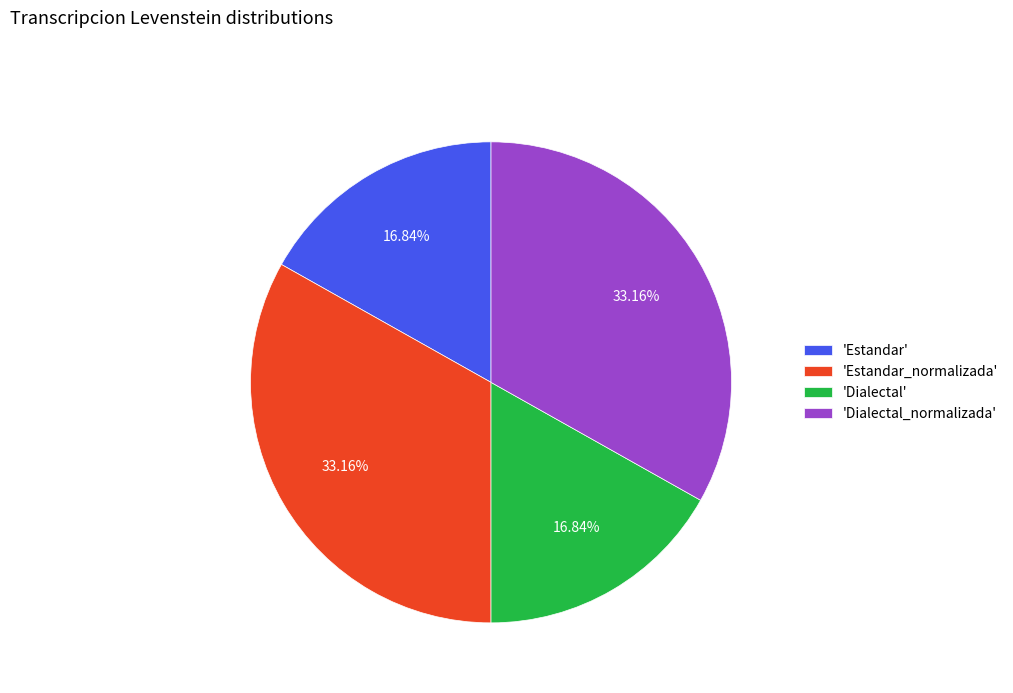

How many segments does this pie chart have?

4